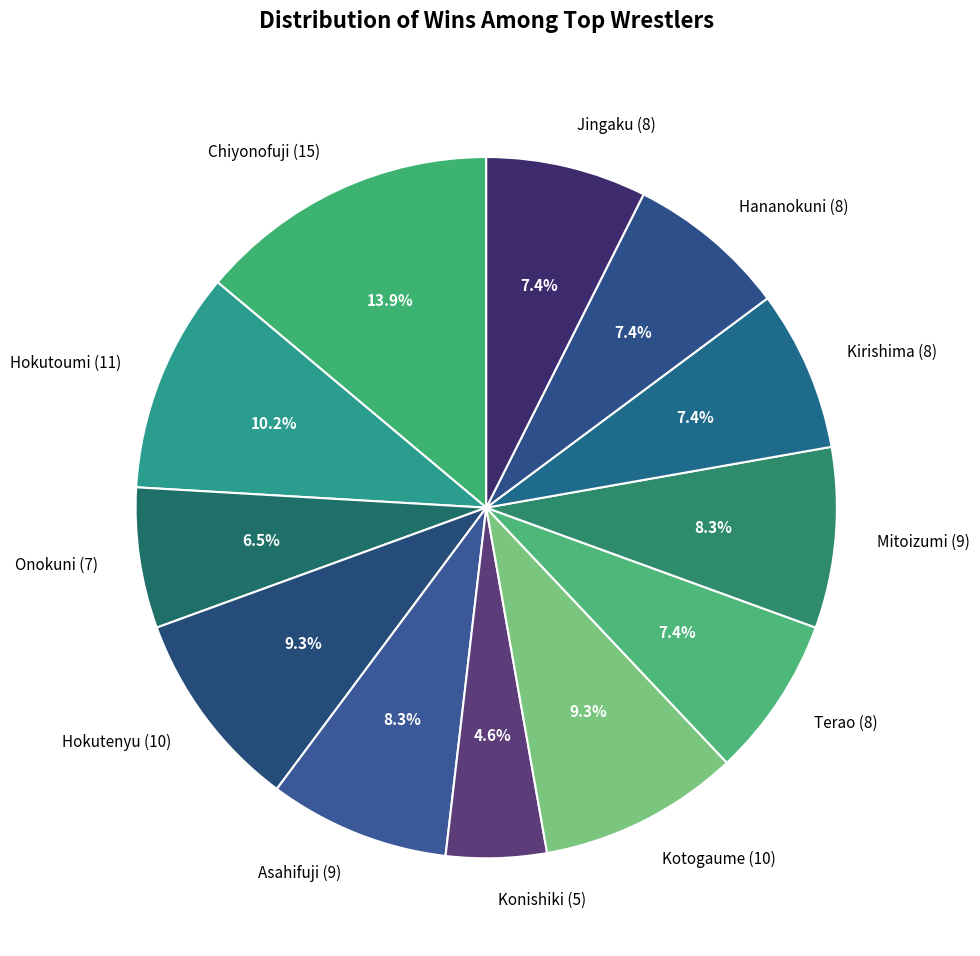

Is it true that Kotogaume is 1% of the pie?

False